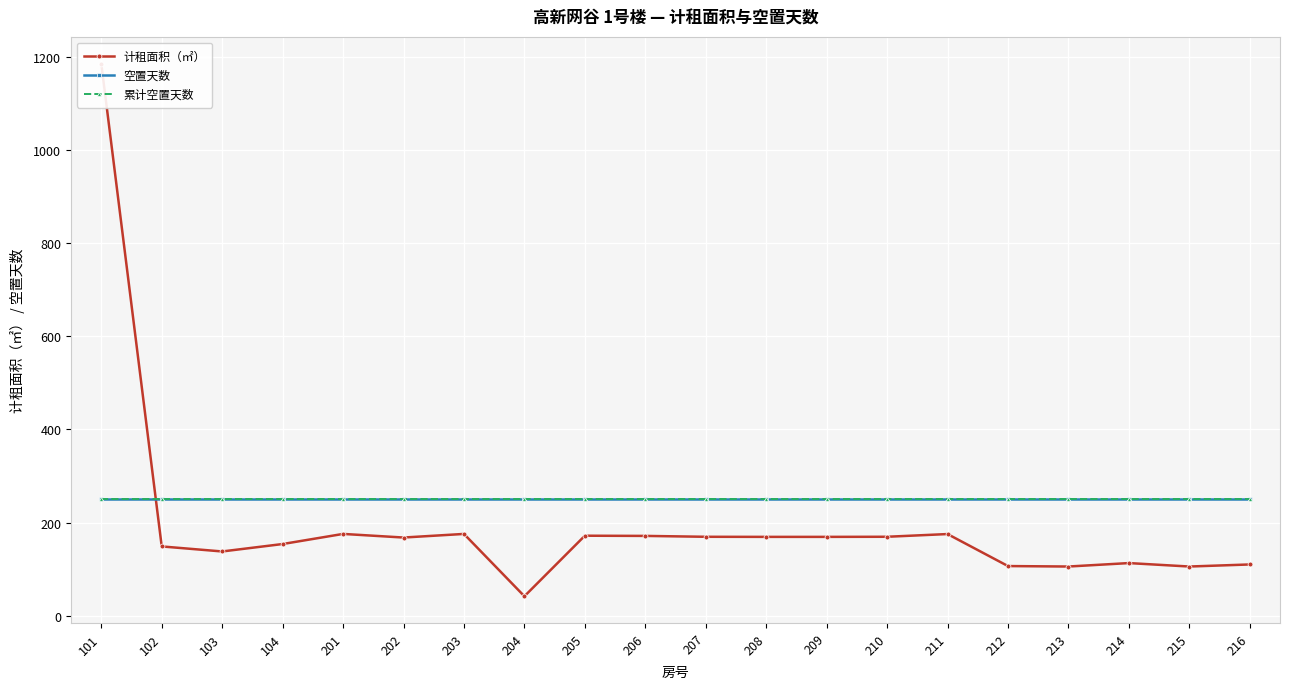

Reading left to right, list all the values displayed in this chart.

计租面积（㎡）: 101=1186.2	102=148.6	103=137.8	104=153.8	201=175.5	202=167.8	203=175.5	204=41.6	205=171.7	206=171.2	207=169.4	208=169.2	209=169.2	210=169.4	211=175.2	212=106.5	213=105.5	214=112.9	215=105.5	216=109.9
空置天数: 101=250.0	102=250.0	103=250.0	104=250.0	201=250.0	202=250.0	203=250.0	204=250.0	205=250.0	206=250.0	207=250.0	208=250.0	209=250.0	210=250.0	211=250.0	212=250.0	213=250.0	214=250.0	215=250.0	216=250.0
累计空置天数: 101=251.0	102=251.0	103=251.0	104=251.0	201=251.0	202=251.0	203=251.0	204=251.0	205=251.0	206=251.0	207=251.0	208=251.0	209=251.0	210=251.0	211=251.0	212=251.0	213=251.0	214=251.0	215=251.0	216=251.0